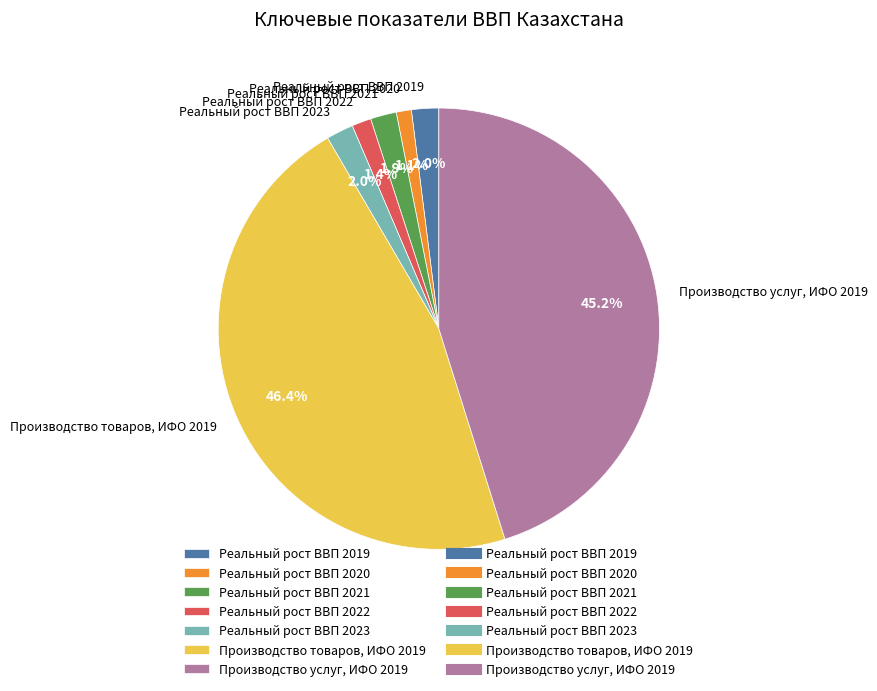

Does Реальный рост ВВП 2023 account for over 50% of the chart?

No